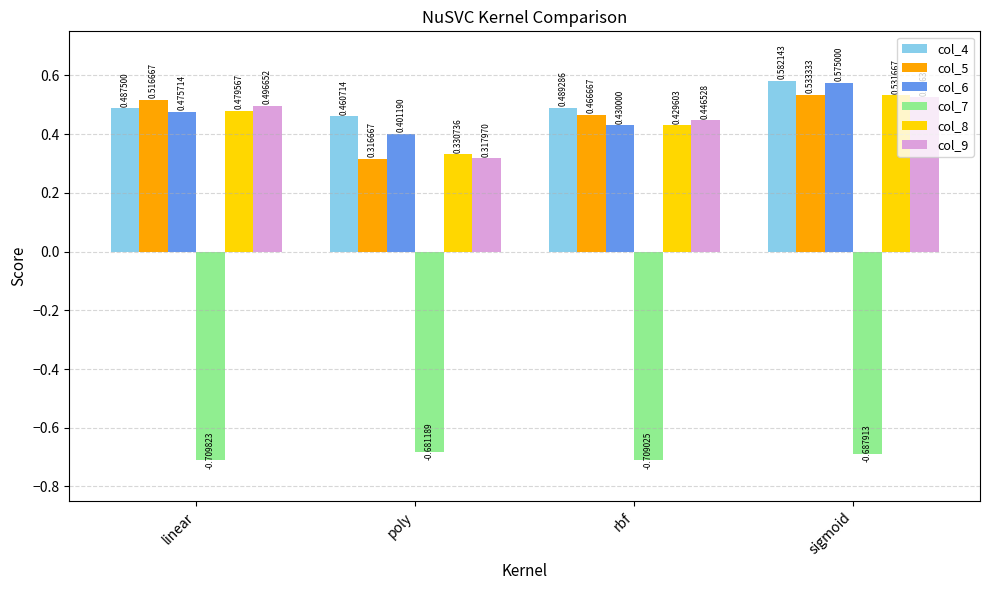

What is the difference between the maximum and minimum values in the col_8 series?

0.2